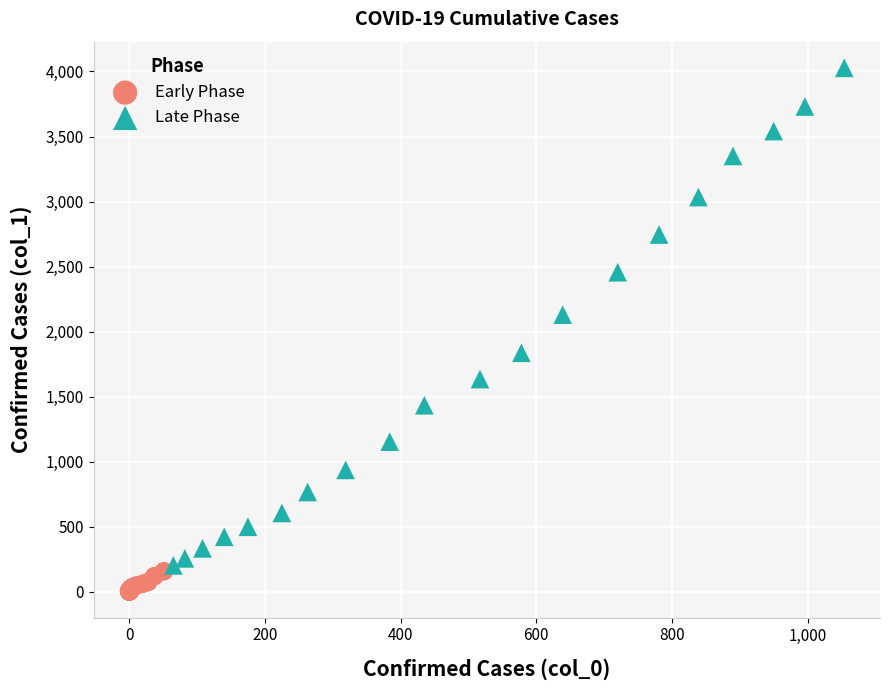

Which series contains the highest Y value?

Late Phase